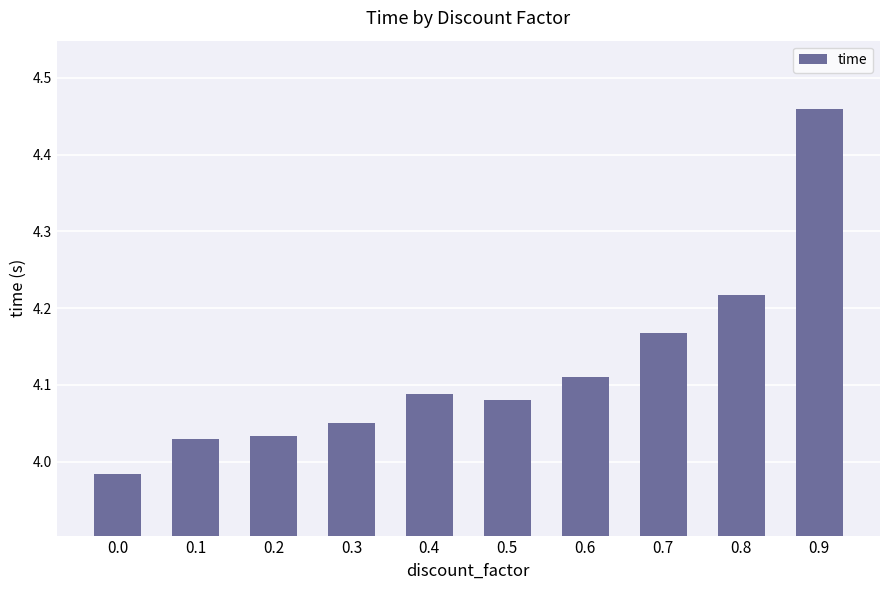

What is the difference between the maximum and minimum values?

0.5